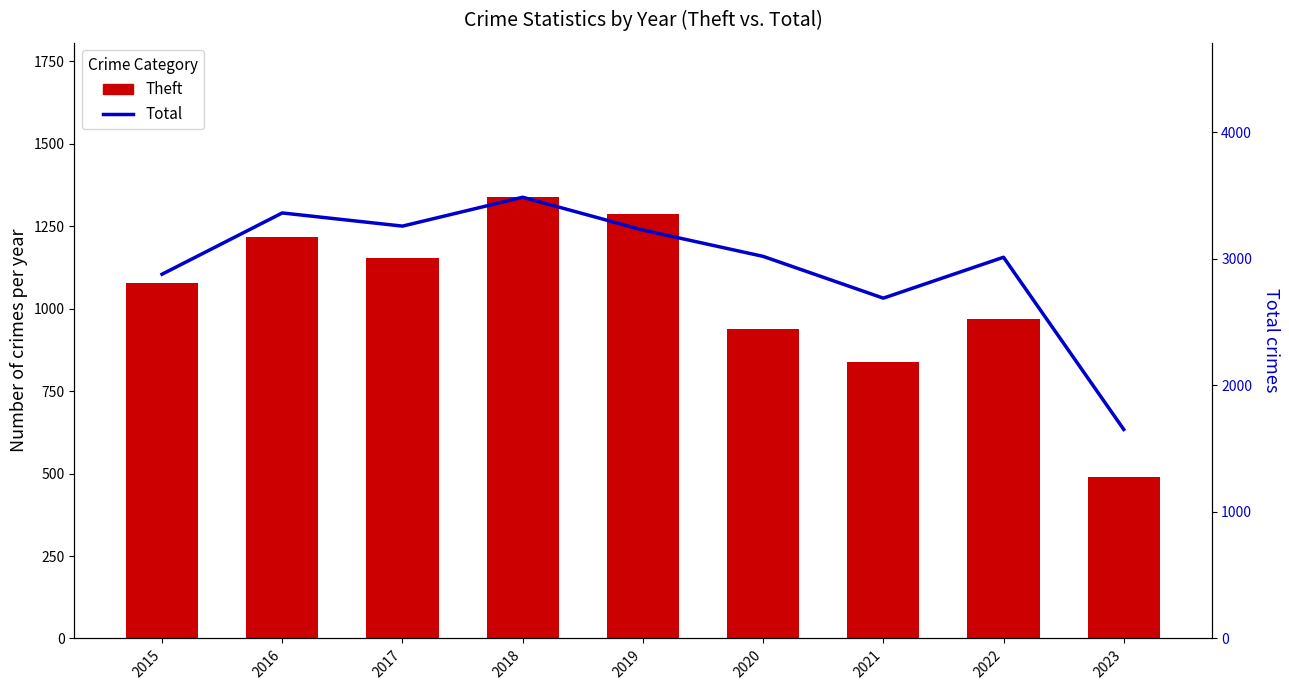

What is the total value across all series at 2020?

3956